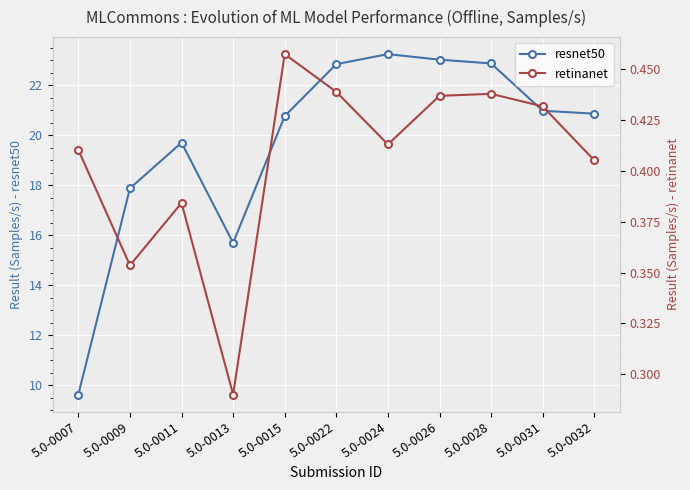

How many series are shown in this chart?

2